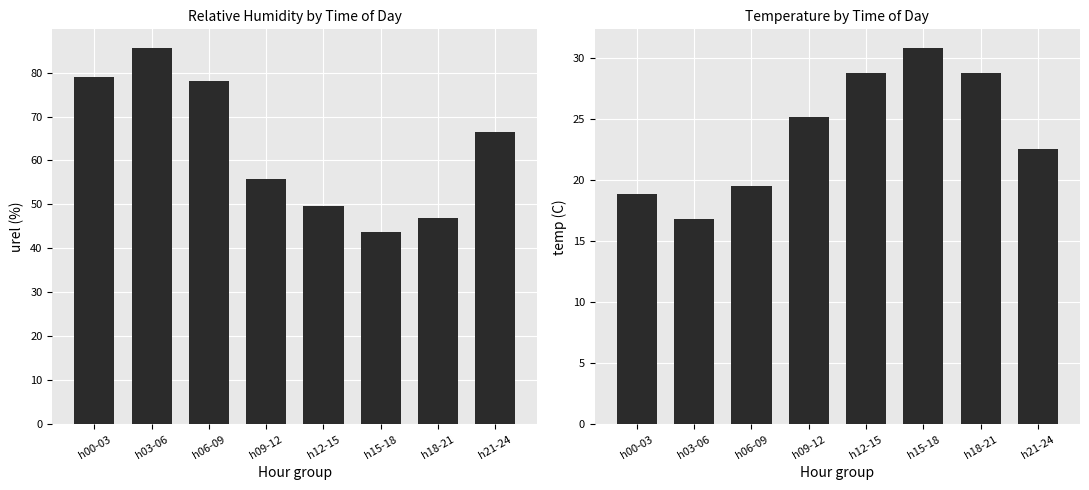

At which category is the sum across all series the highest?

h03-06